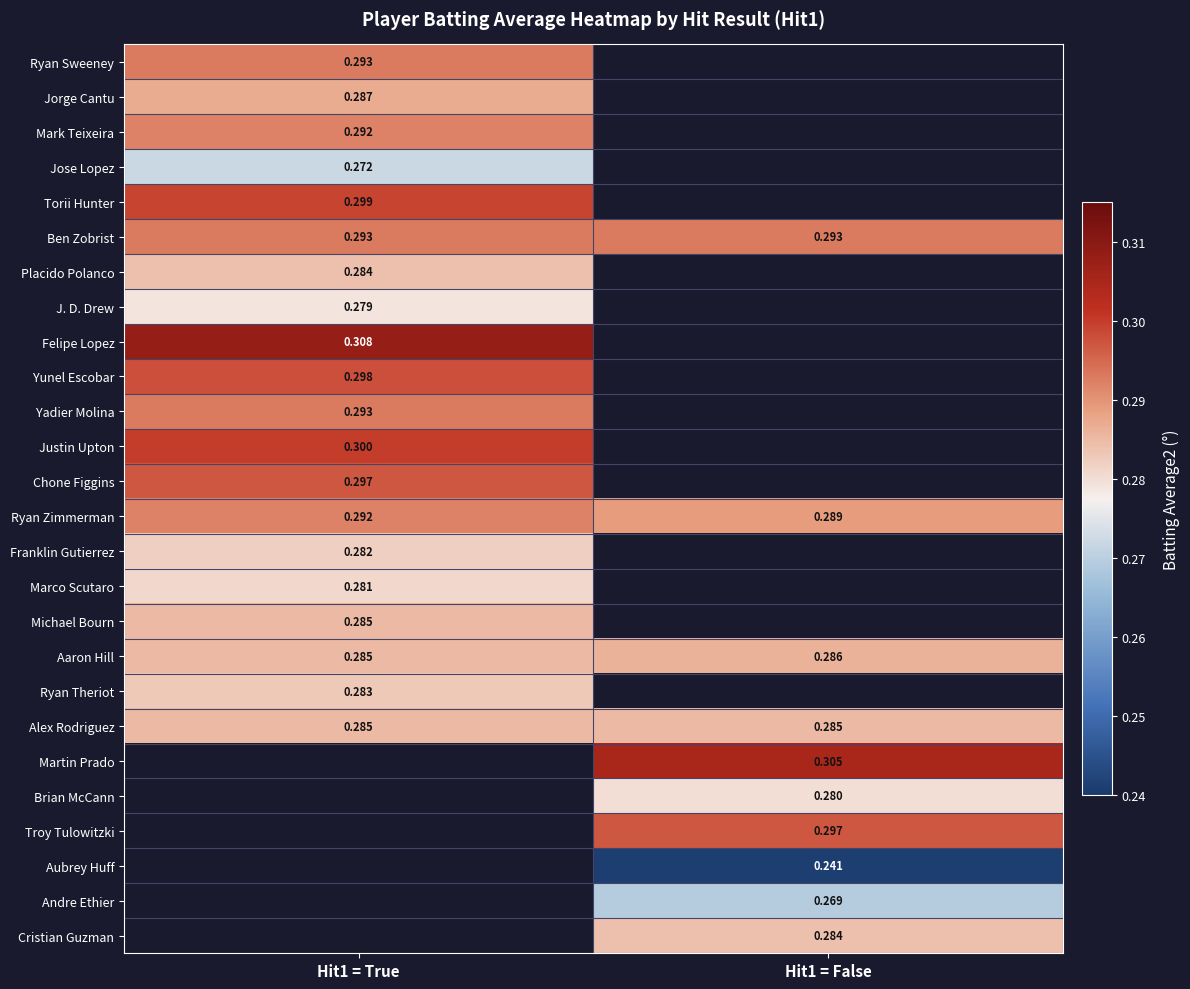

Is the value of Felipe Lopez at Hit1 = True greater than the value of Ryan Zimmerman at Hit1 = False?

Yes